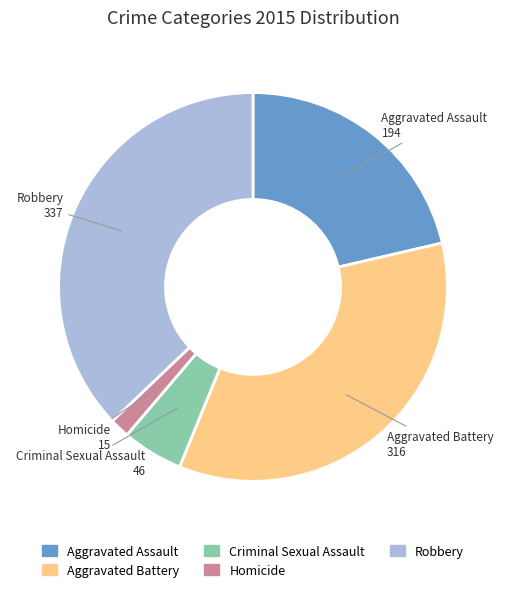

Which has a higher value, Robbery or Aggravated Assault?

Robbery